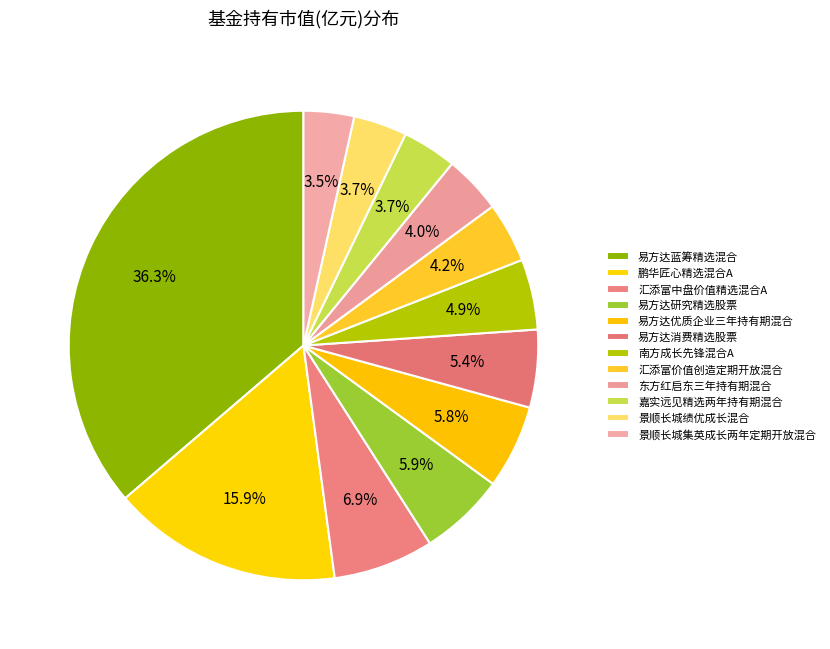

How many segments does this pie chart have?

12